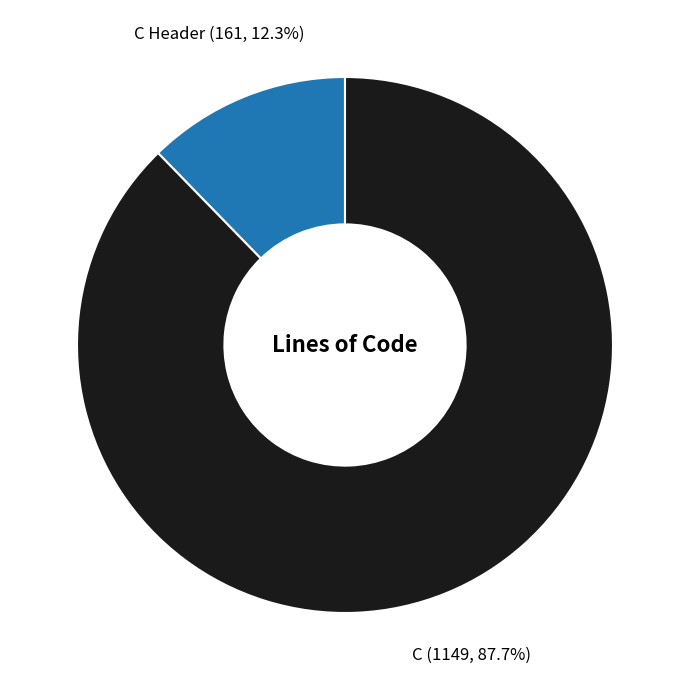

What percentage is the C slice, to the nearest percent?

88%